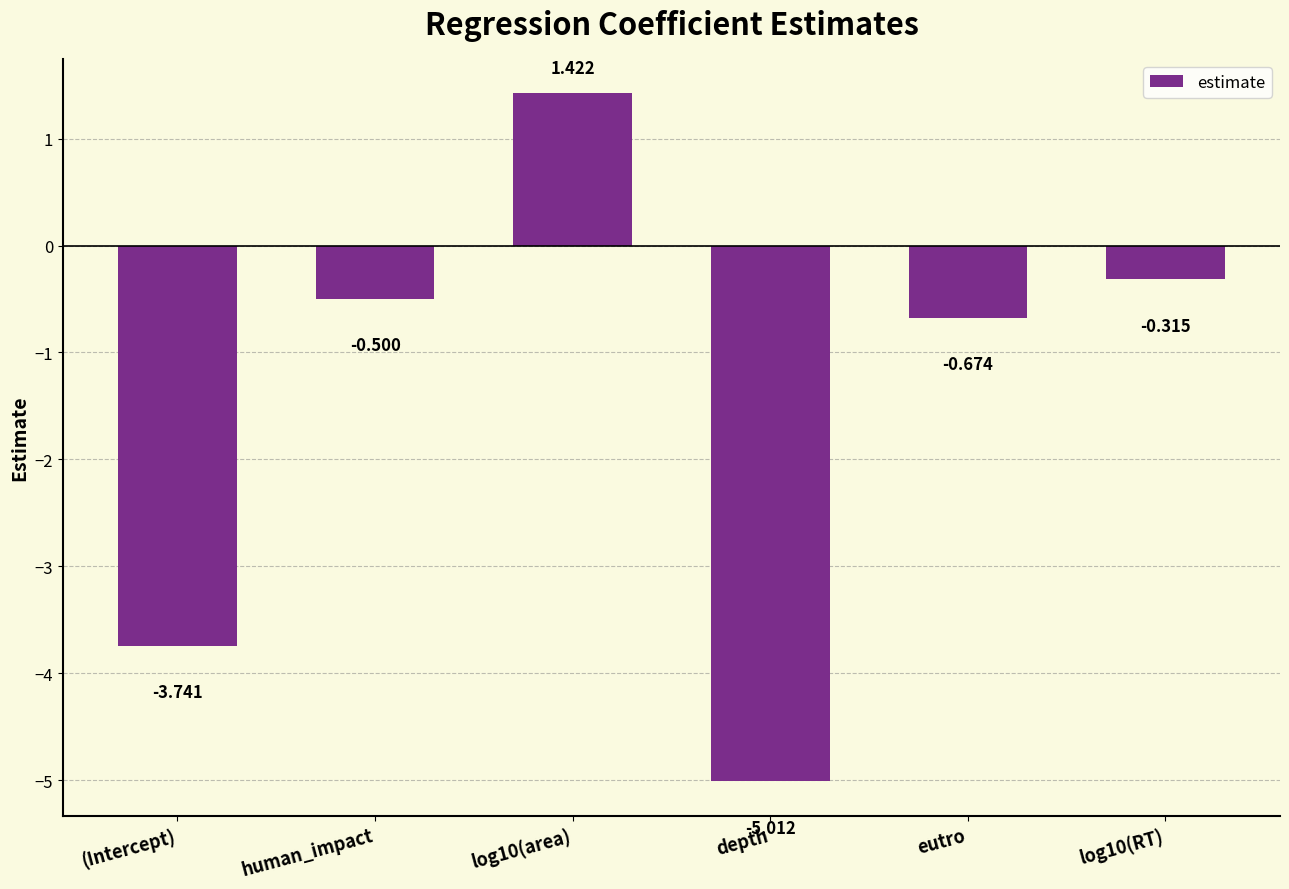

At which label is the value closest to -1?

eutro